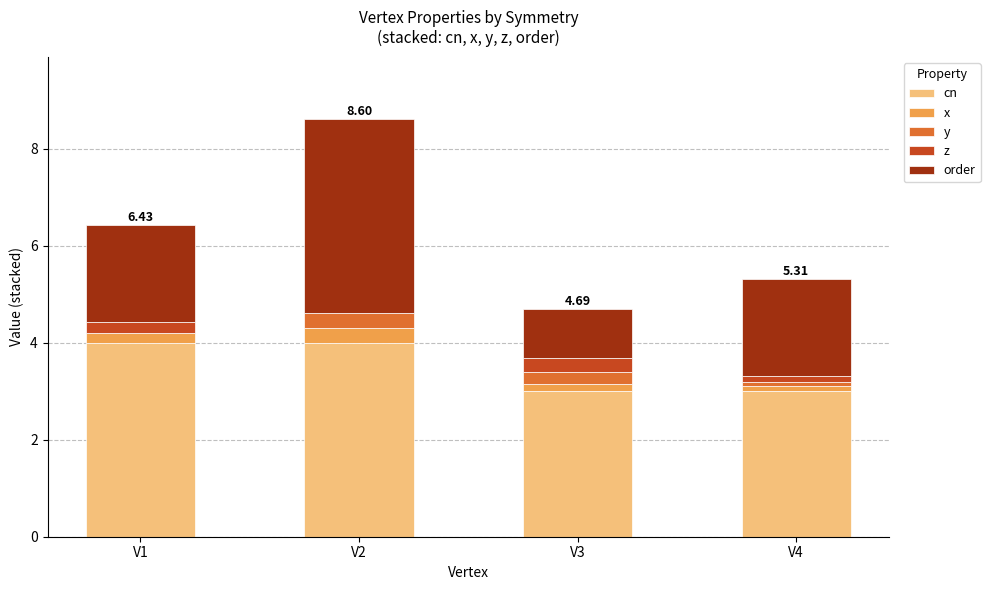

What are all the series names shown in the legend?

cn, x, y, z, order